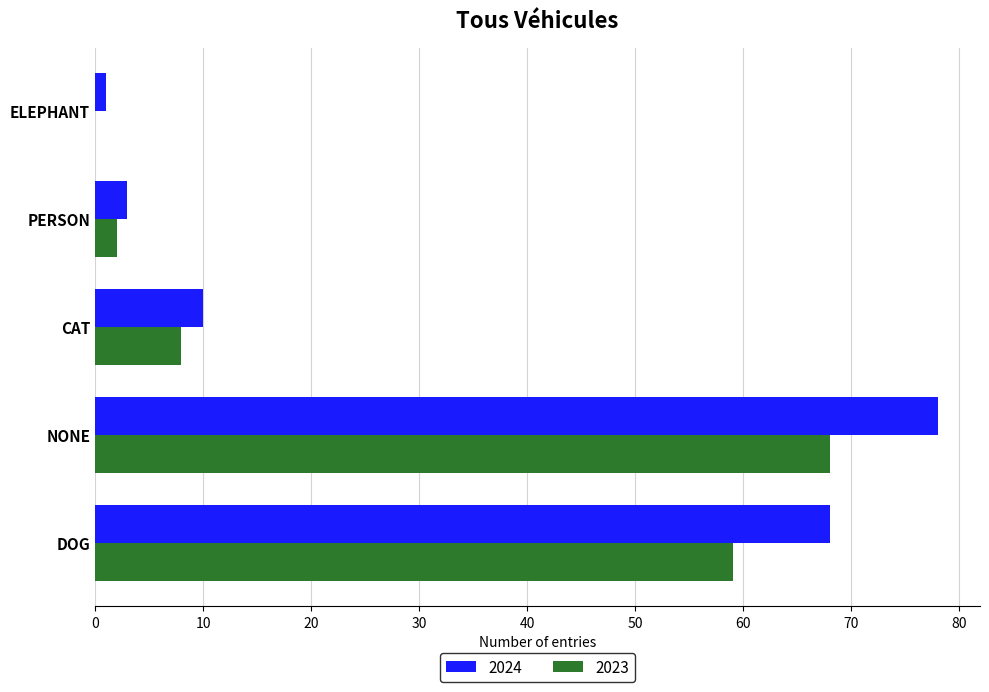

What is the sum of the 2024 values at CAT and PERSON?

13